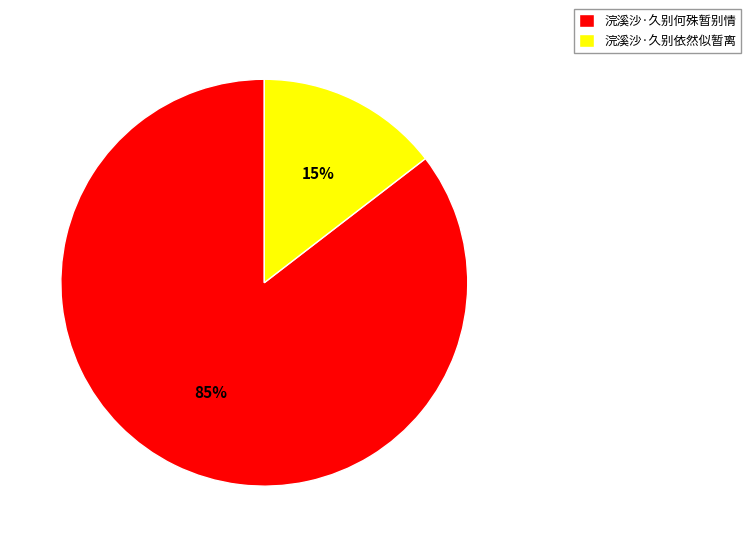

Rank the categories by value from highest to lowest.

浣溪沙·久别何殊暂别情, 浣溪沙·久别依然似暂离